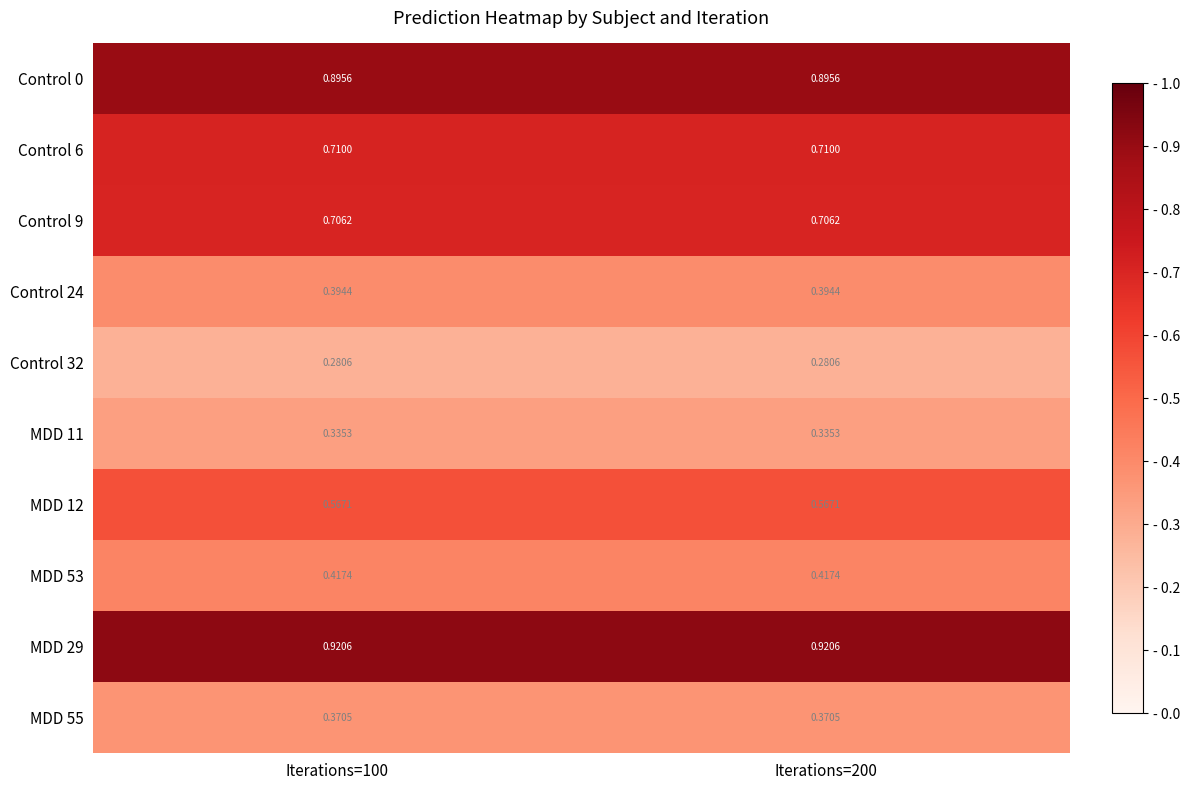

Is the value of Control 32 at Iterations=100 greater than the value of Control 24 at Iterations=100?

No